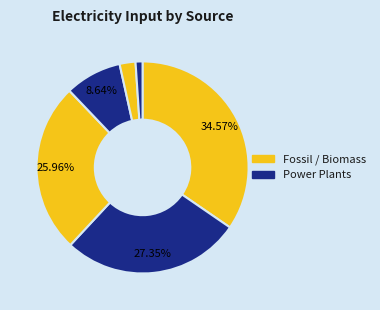

Count the number of slices in the pie.

6